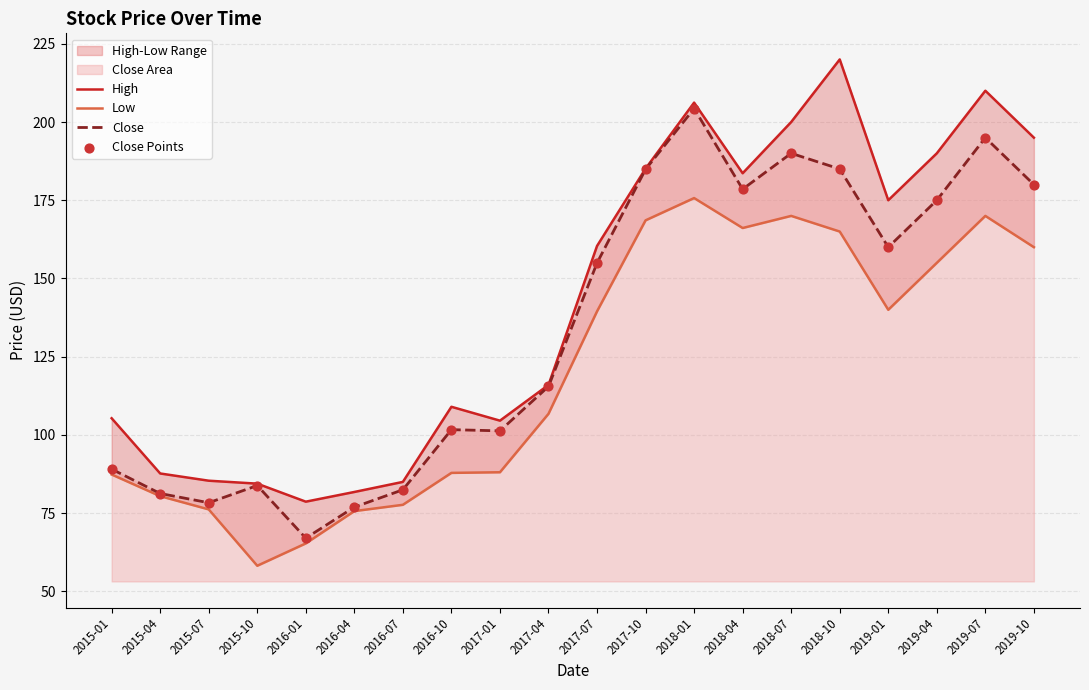

Which series contains the highest Y value?

High